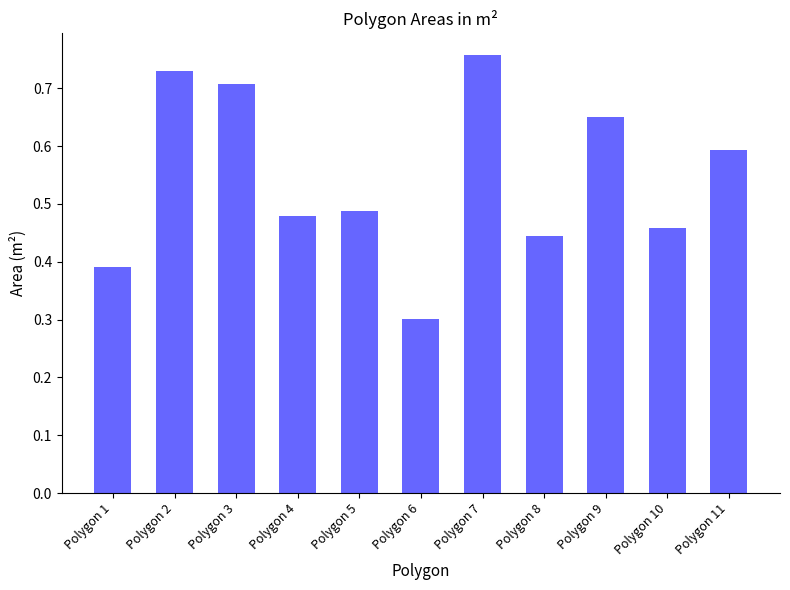

Is it true that the value at Polygon 10 is 0.8?

False